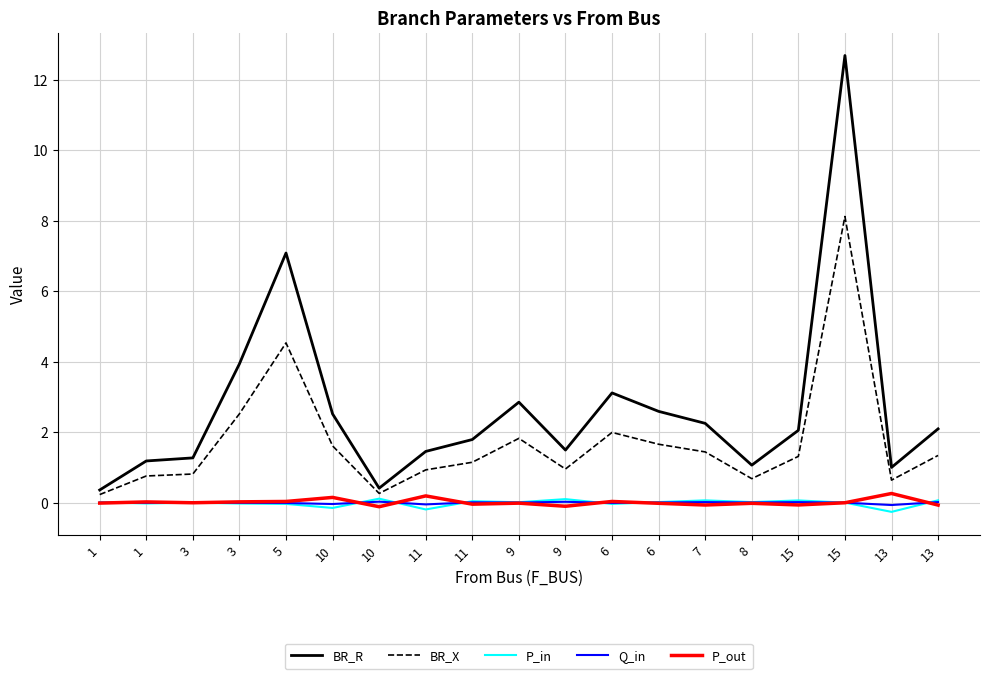

Reading left to right, list all the values displayed in this chart.

BR_R: 1=0.4	1=1.2	3=1.3	3=3.9	5=7.1	10=2.5	10=0.4	11=1.5	11=1.8	9=2.9	9=1.5	6=3.1	6=2.6	7=2.3	8=1.1	15=2.1	15=12.7	13=1.0	13=2.1
BR_X: 1=0.2	1=0.8	3=0.8	3=2.5	5=4.5	10=1.6	10=0.3	11=0.9	11=1.1	9=1.8	9=1.0	6=2.0	6=1.7	7=1.4	8=0.7	15=1.3	15=8.1	13=0.6	13=1.3
P_in: 1=0.0	1=-0.0	3=0.0	3=-0.0	5=-0.0	10=-0.1	10=0.1	11=-0.2	11=0.0	9=0.0	9=0.1	6=-0.0	6=0.0	7=0.1	8=0.0	15=0.1	15=0.0	13=-0.3	13=0.1
Q_in: 1=0.0	1=-0.0	3=0.0	3=-0.0	5=-0.0	10=-0.0	10=0.0	11=-0.0	11=0.0	9=0.0	9=0.0	6=-0.0	6=0.0	7=0.0	8=0.0	15=0.0	15=0.0	13=-0.1	13=0.0
P_out: 1=-0.0	1=0.0	3=-0.0	3=0.0	5=0.0	10=0.1	10=-0.1	11=0.2	11=-0.0	9=-0.0	9=-0.1	6=0.0	6=-0.0	7=-0.1	8=-0.0	15=-0.1	15=-0.0	13=0.3	13=-0.1